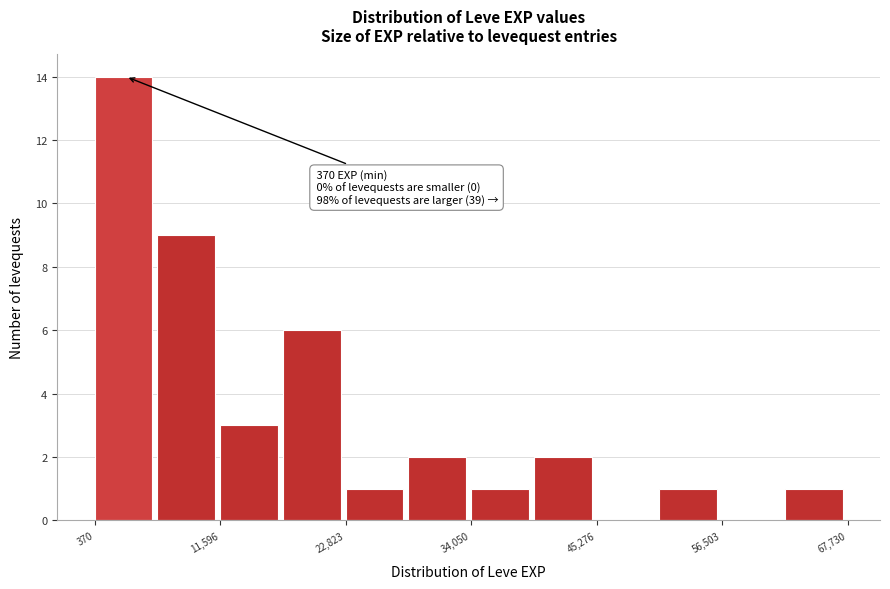

Read against the x-axis, roughly where is the centre of the tallest bar?

2000